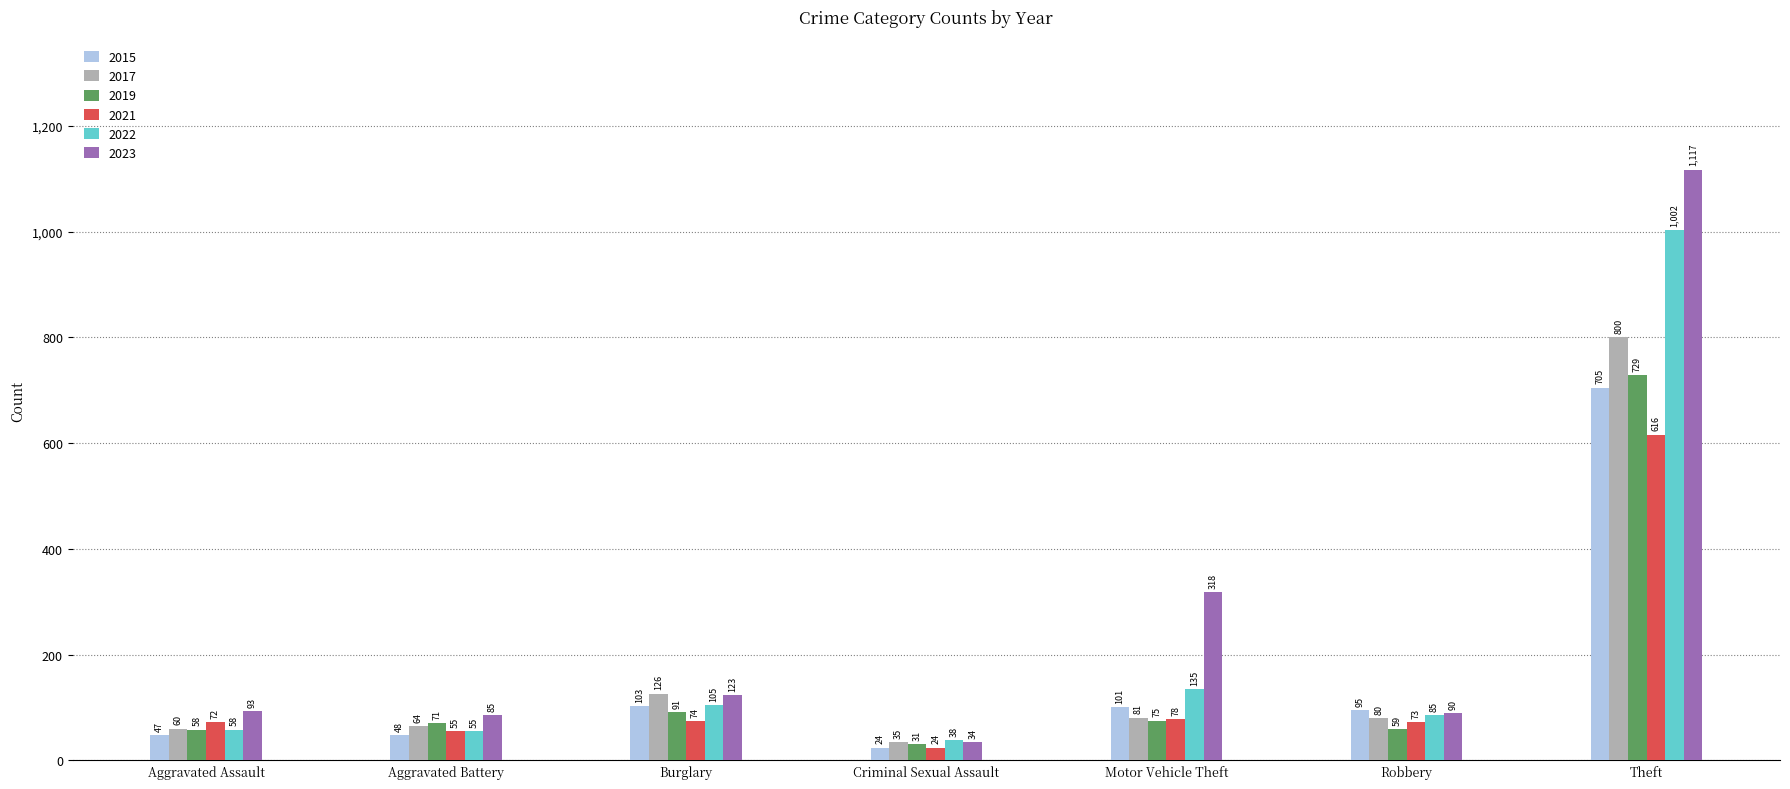

What is the sum of all 2017 values?

1246